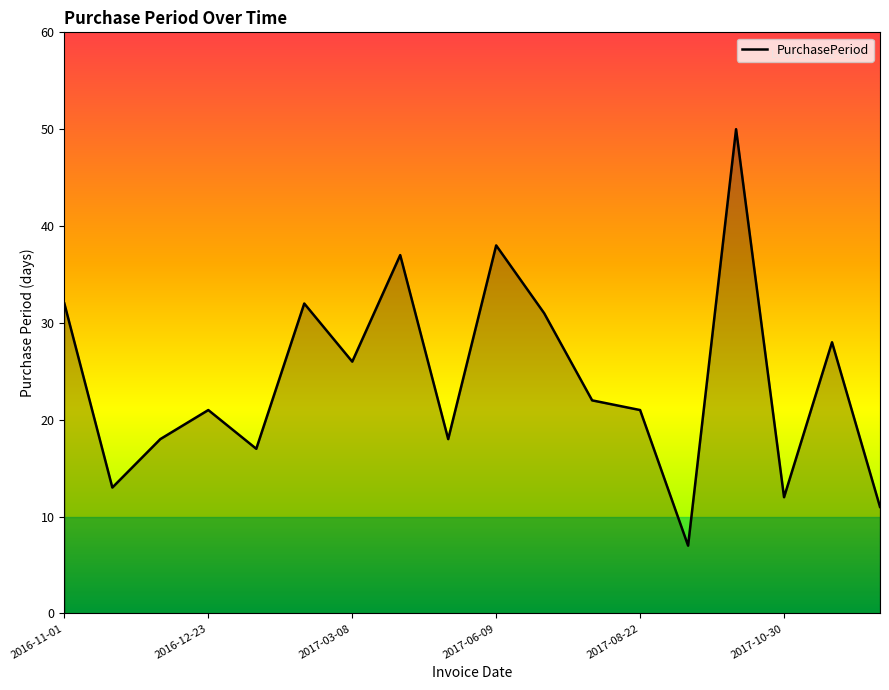

What is the greatest value displayed?

50